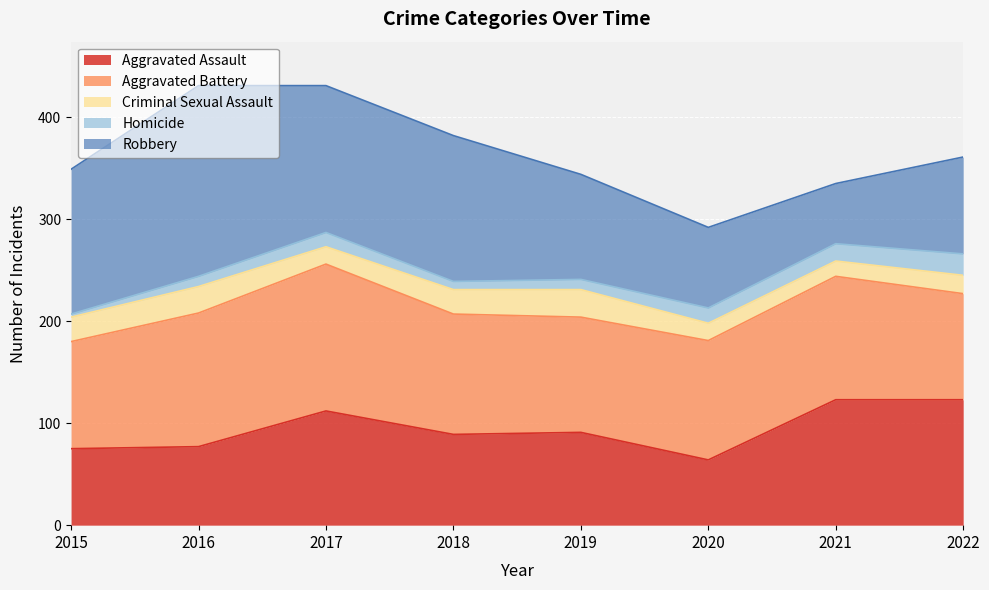

True or false: Homicide and Aggravated Assault intersect in this chart.

False